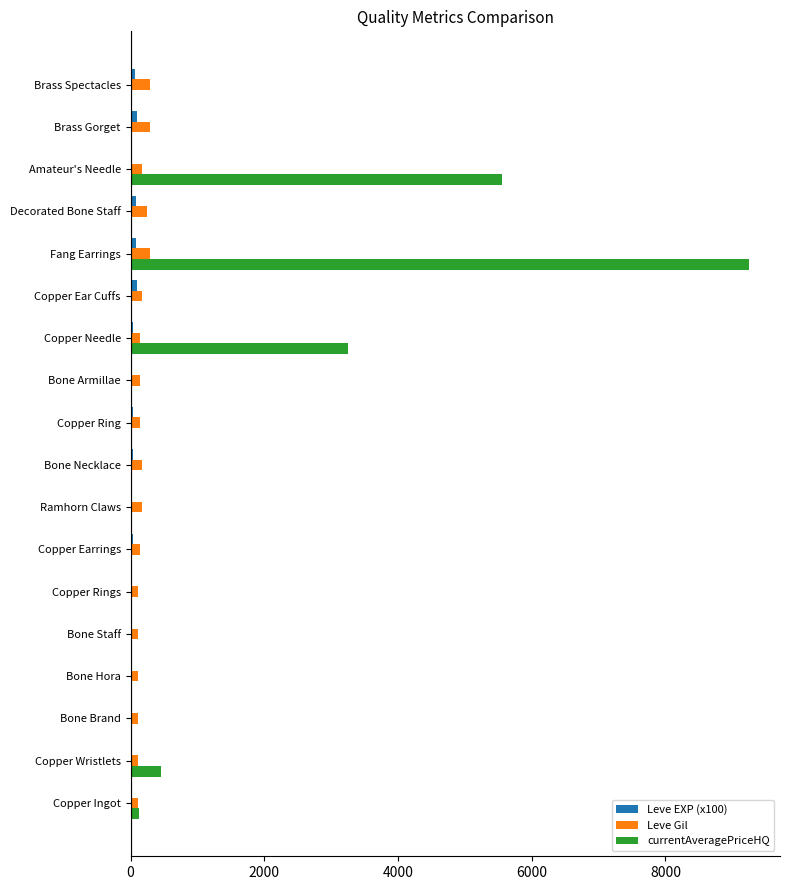

What is the greatest value displayed?

9250.0